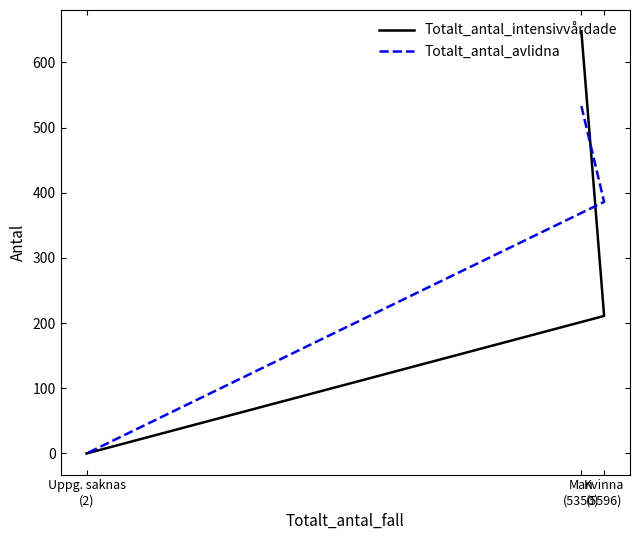

The Totalt_antal_intensivvårdade series shows 863 at Man
(5350). True or false?

False